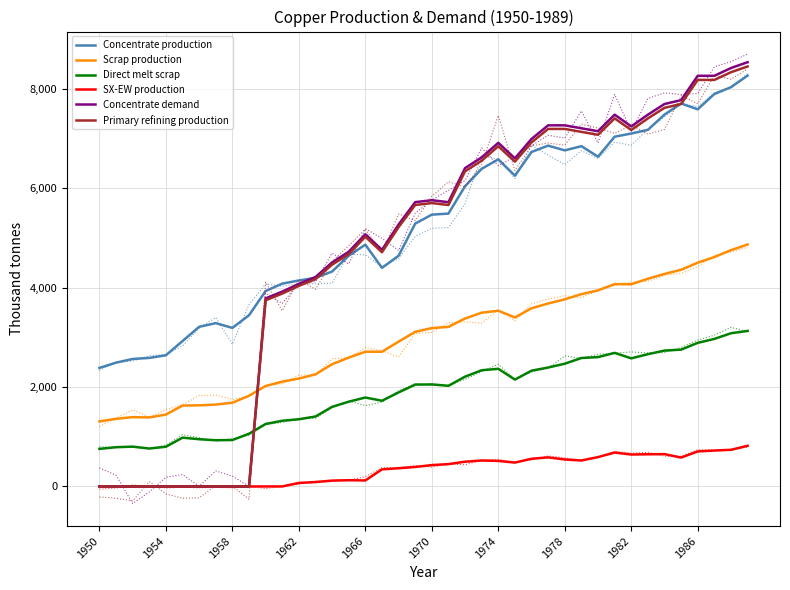

Count the number of data series in this chart.

6